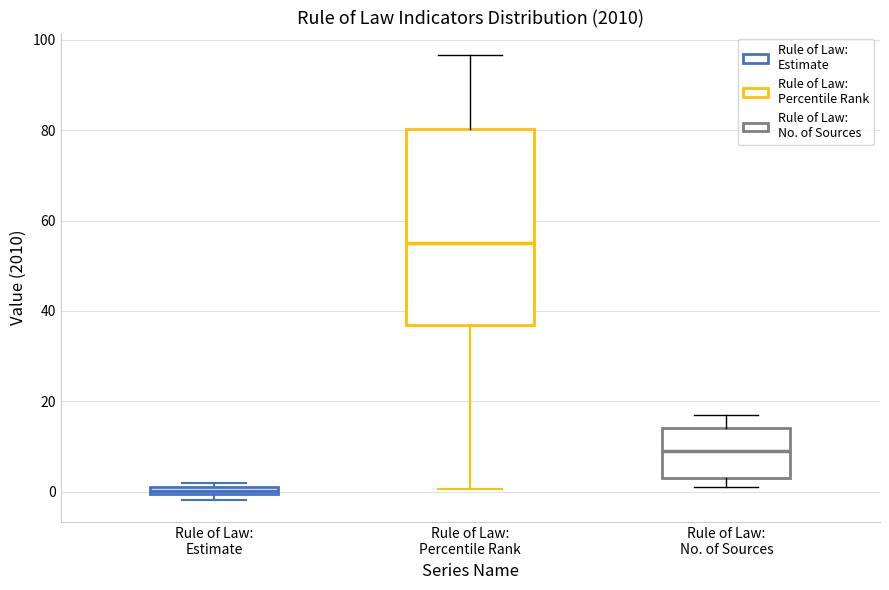

Which box has the highest median line?

Rule of Law: Percentile Rank